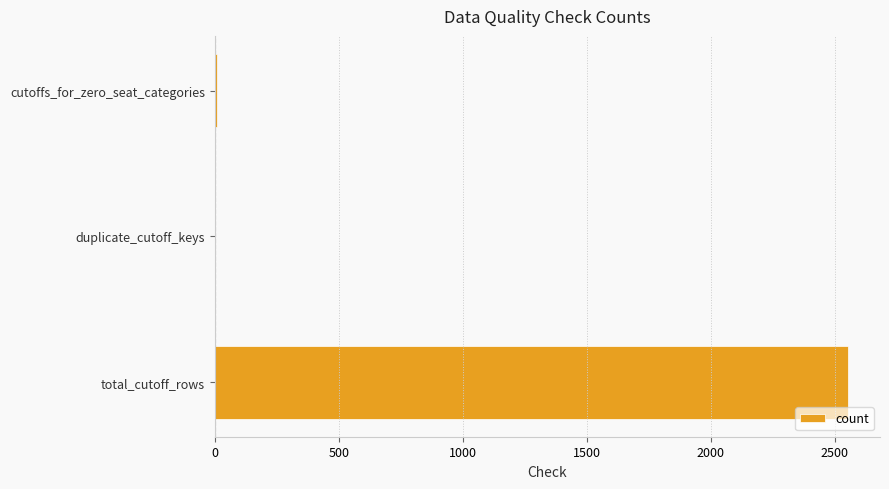

What is the greatest value displayed?

2554